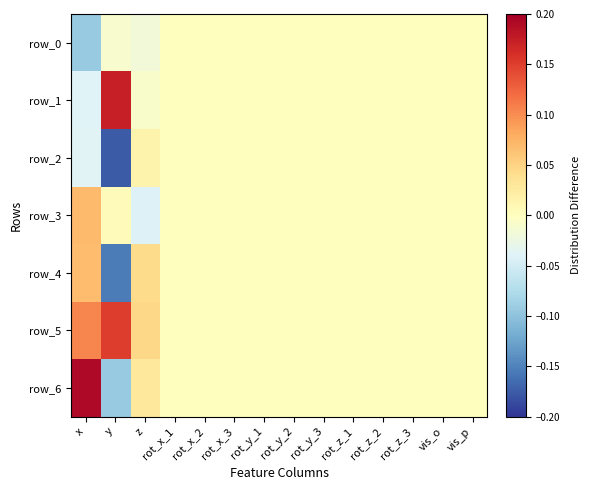

How many row_4 values are between 0 and 1?

13